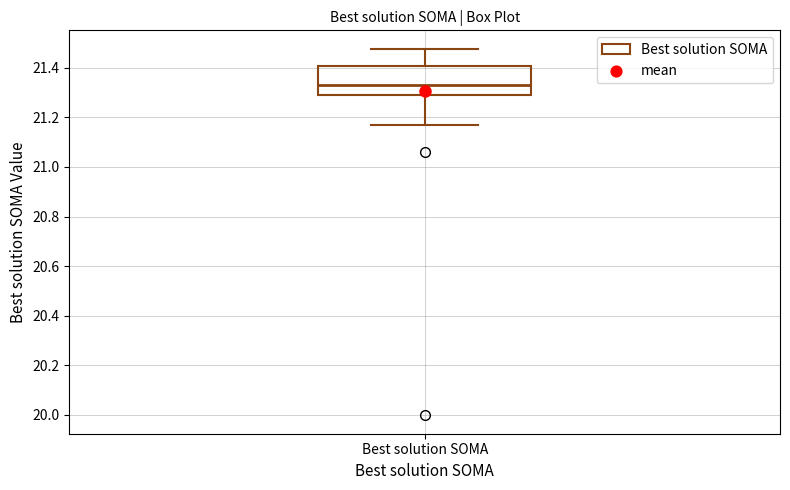

Transcribe this box plot: give where the median line is, the range the box spans, and where the two whiskers end, as read against the y-axis. The values are not printed on the chart, so give them approximately, as read against the axis.

median 21.34, box 21.30 to 21.40, whiskers 21.16 to 21.48